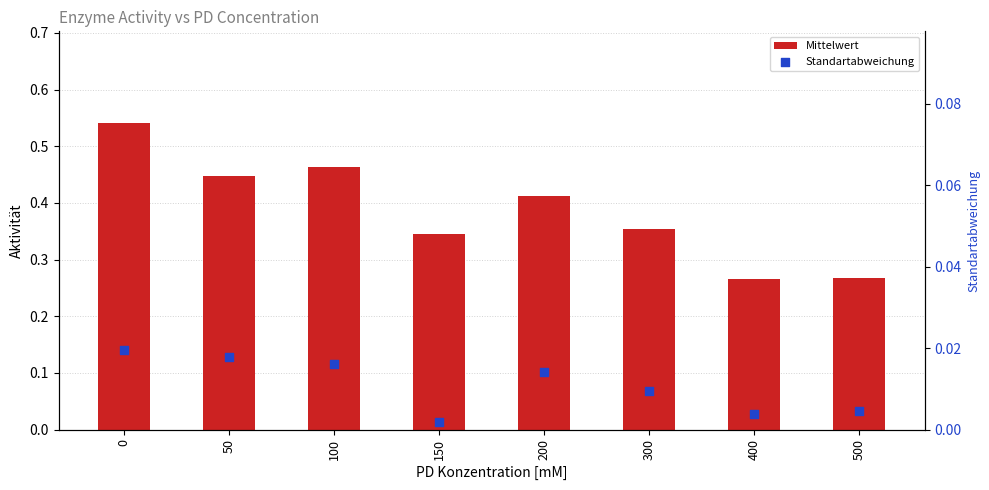

Which series contains the highest Y value?

Mittelwert